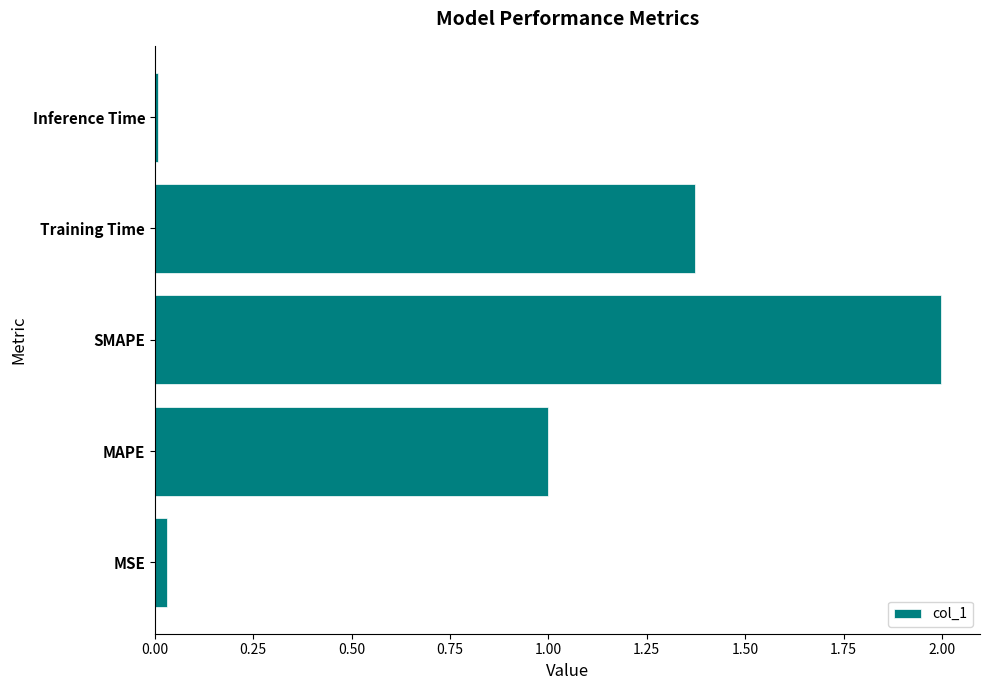

What is the change in value from MAPE to Training Time?

+0.4